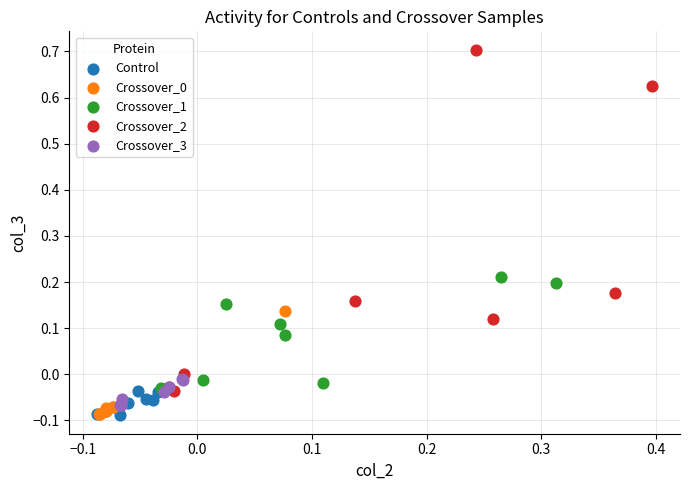

Which series contains the highest Y value?

Crossover_2